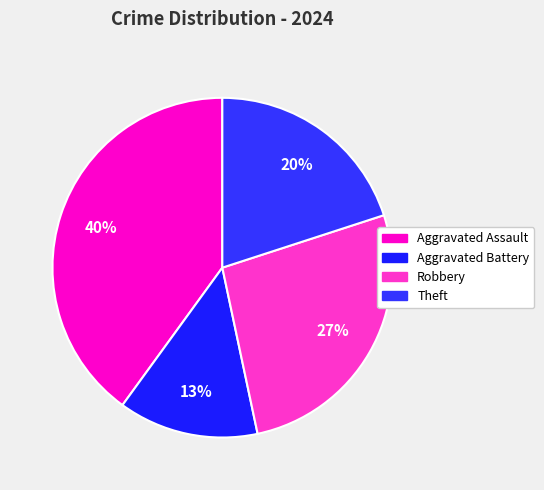

Which slice is the largest?

Aggravated Assault